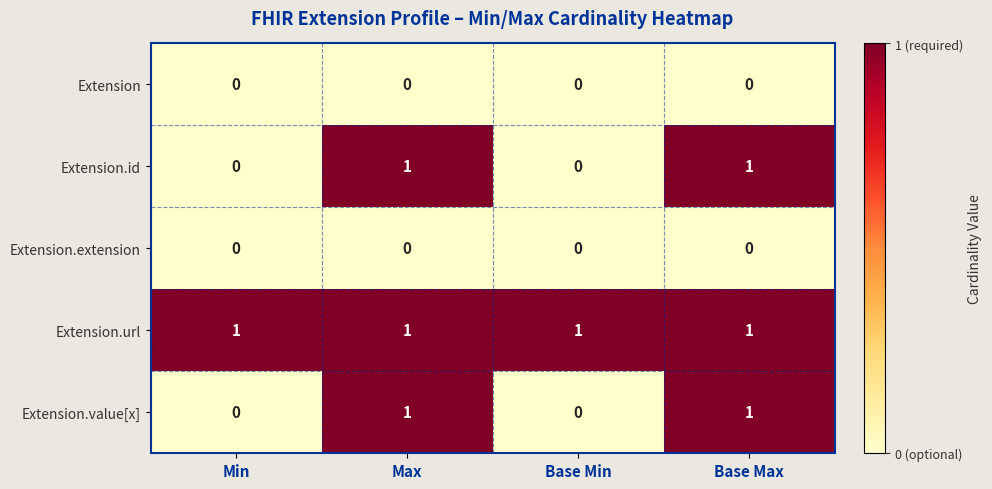

Count the number of data series in this chart.

5